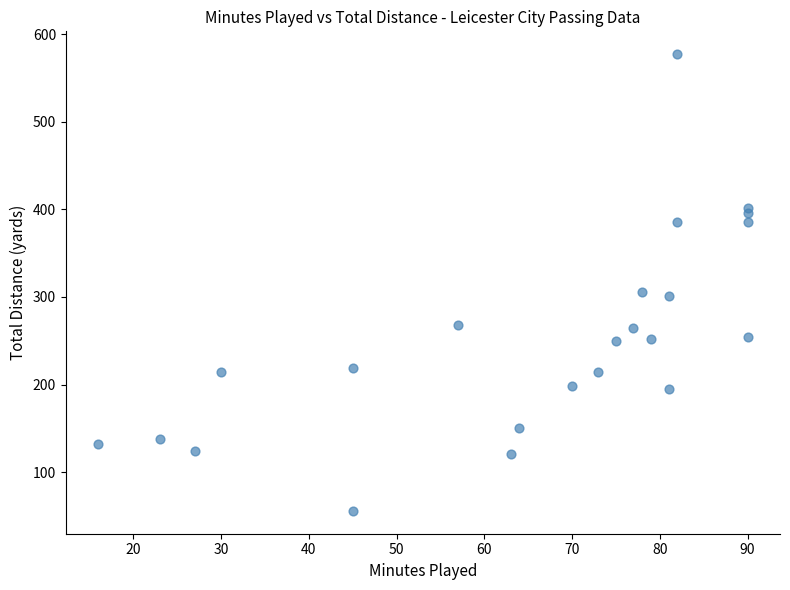

What is the range of Y values (max minus min)?

521